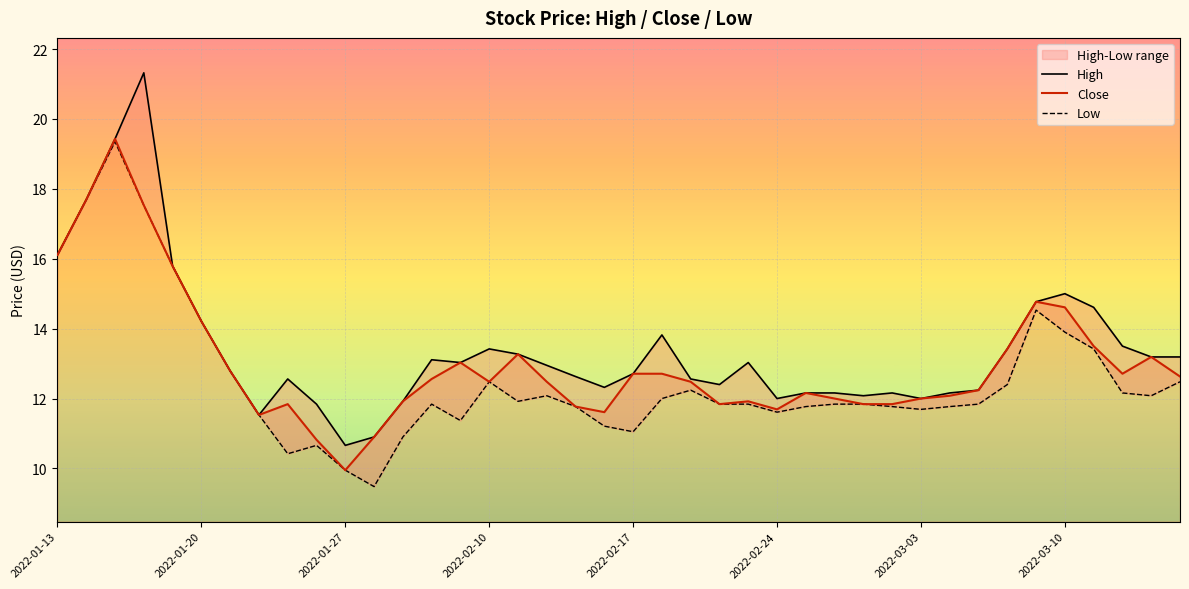

Reading right to left, what are all the values shown in this chart?

High: 13.2	13.2	13.5	14.6	15.0	14.8	13.4	12.2	12.2	12.0	12.2	12.1	12.2	12.2	12.0	13.0	12.4	12.6	13.8	12.7	12.3	12.6	12.9	13.3	13.4	13.0	13.1	11.9	10.9	10.7	11.8	12.6	11.5	12.8	14.2	15.8	21.3	19.4	17.7	16.1
Close: 12.6	13.2	12.7	13.5	14.6	14.8	13.4	12.2	12.1	12.0	11.8	11.8	12.0	12.2	11.7	11.9	11.8	12.5	12.7	12.7	11.6	11.8	12.5	13.3	12.5	13.0	12.6	11.9	10.9	9.9	10.8	11.8	11.5	12.8	14.2	15.8	17.5	19.4	17.7	16.1
Low: 12.5	12.1	12.2	13.4	13.9	14.5	12.4	11.8	11.8	11.7	11.8	11.8	11.8	11.8	11.6	11.8	11.8	12.2	12.0	11.1	11.2	11.8	12.1	11.9	12.5	11.4	11.8	10.9	9.5	9.9	10.7	10.4	11.5	12.8	14.2	15.8	17.5	19.4	17.7	16.1